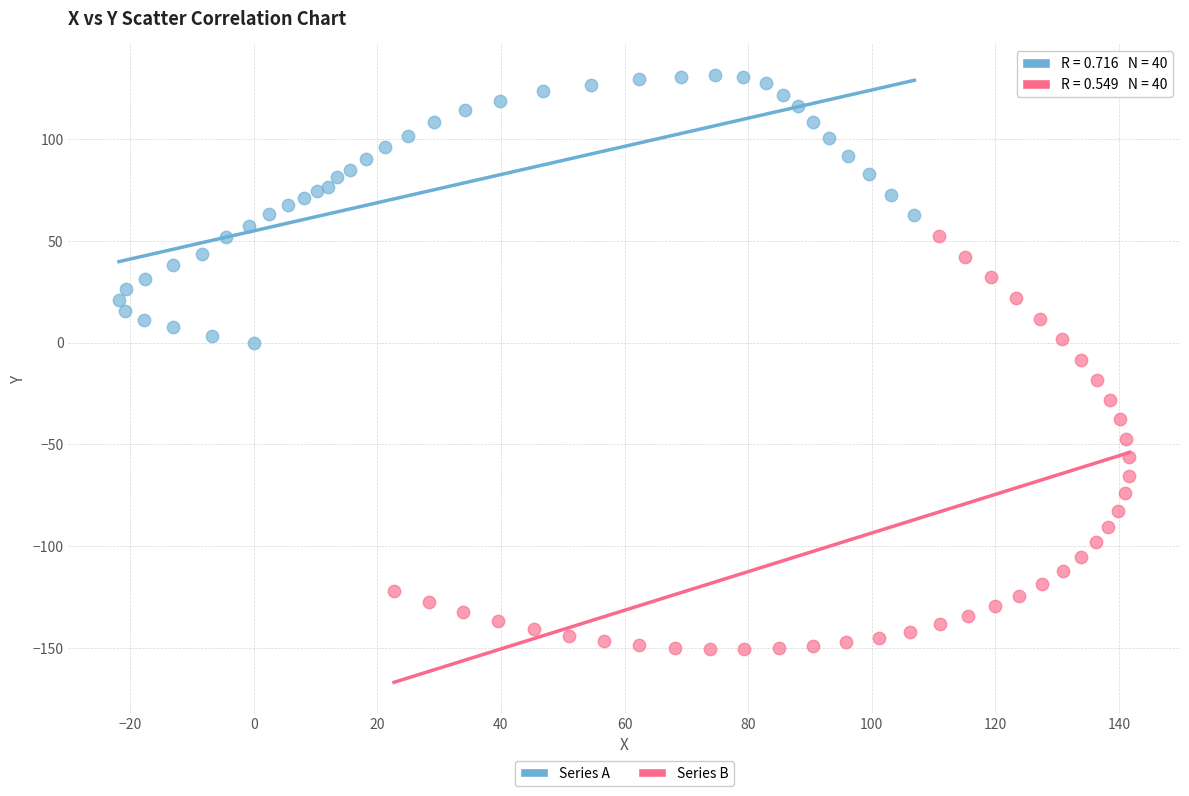

Which series reaches the maximum Y coordinate?

Series A